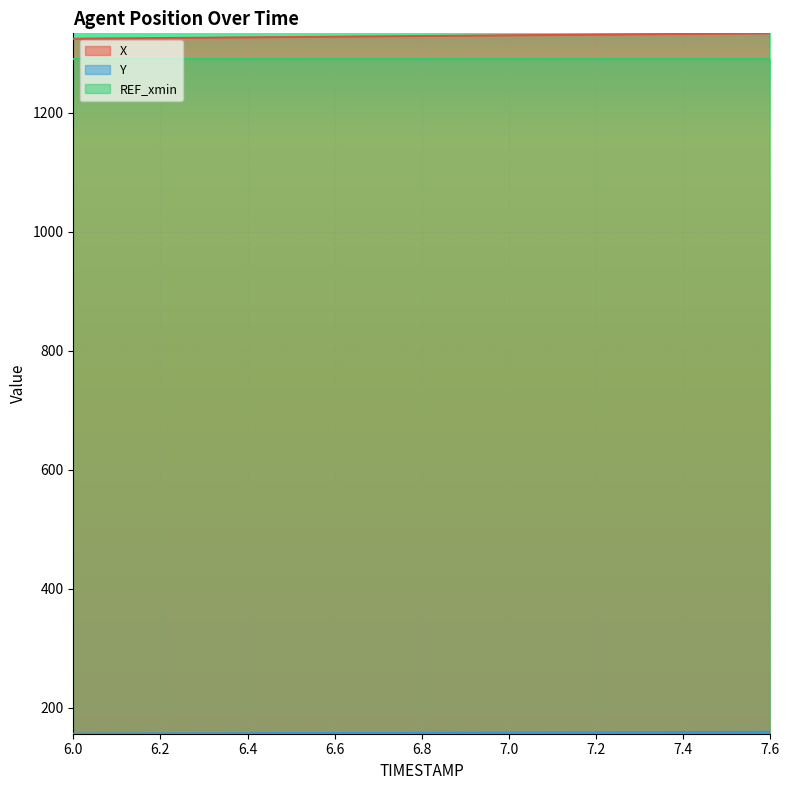

What is the label of the 2nd point from the left?

6.1